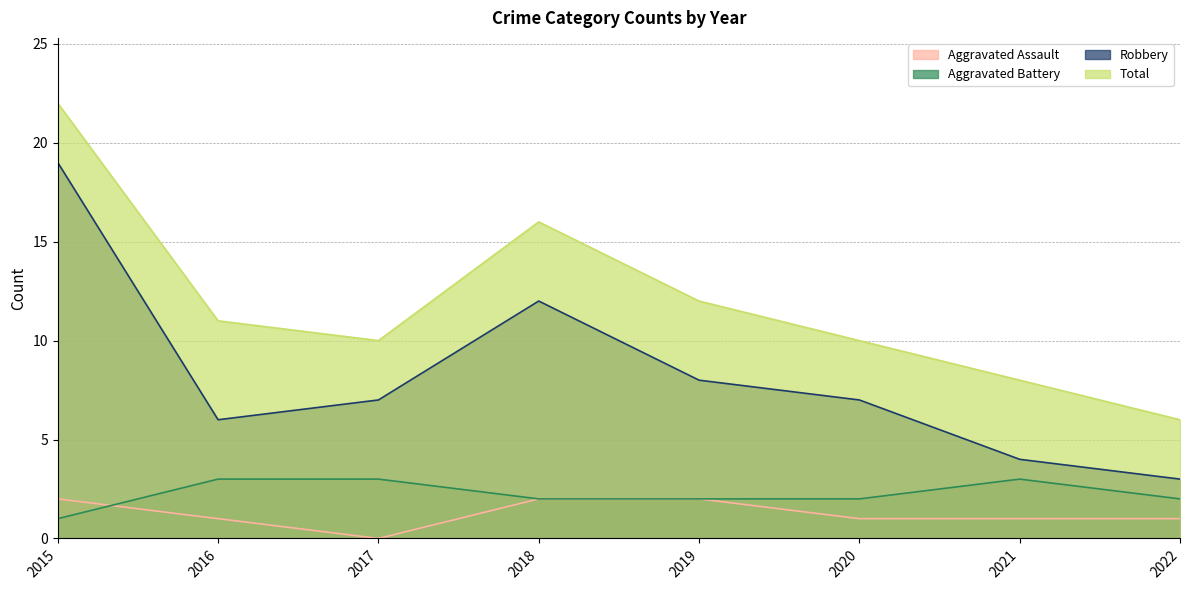

What is the total value across all series at 2020?

20